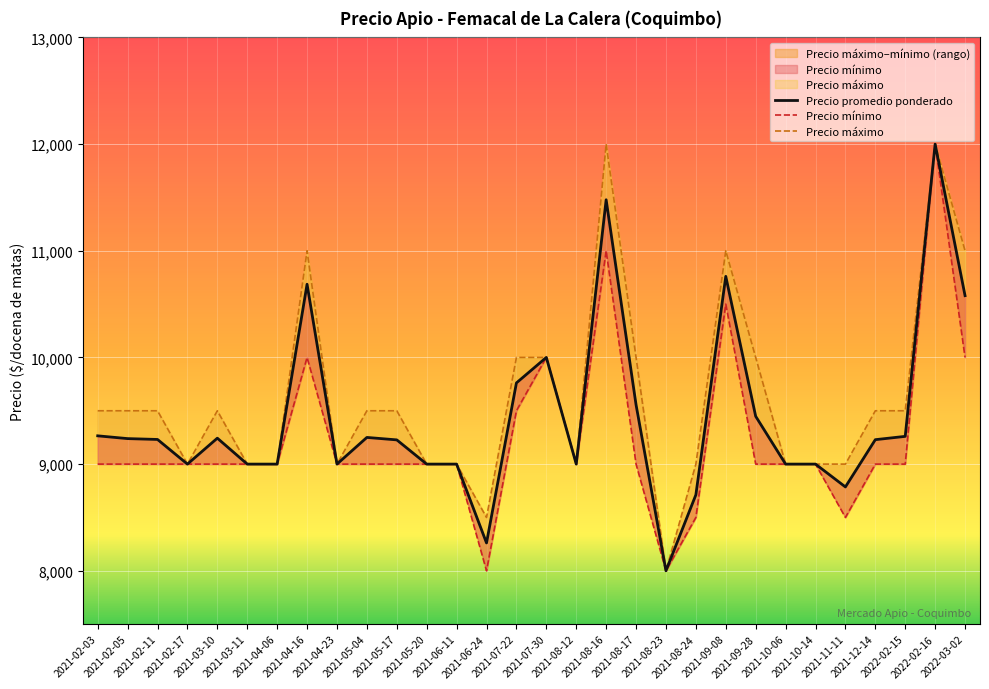

Where is Precio promedio ponderado nearest to the value 10000?

2021-07-30